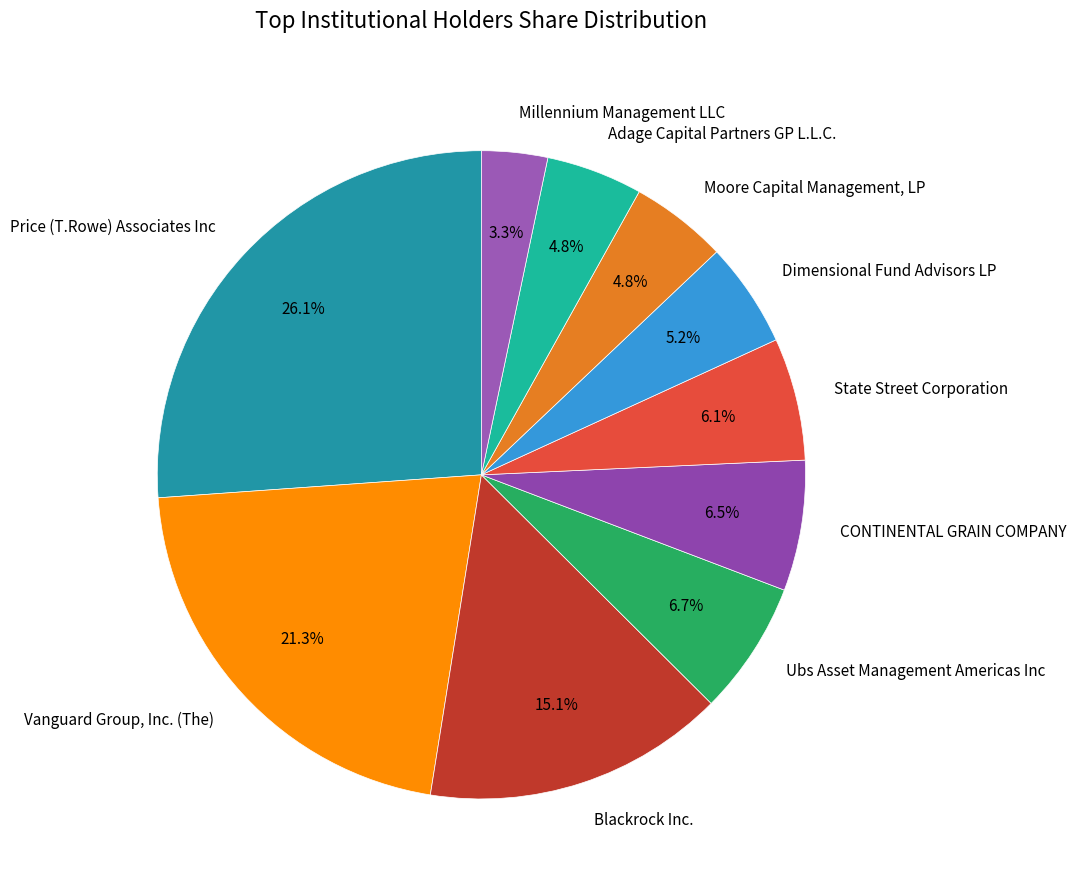

How much of the chart is everything except Dimensional Fund Advisors LP?

94.8%